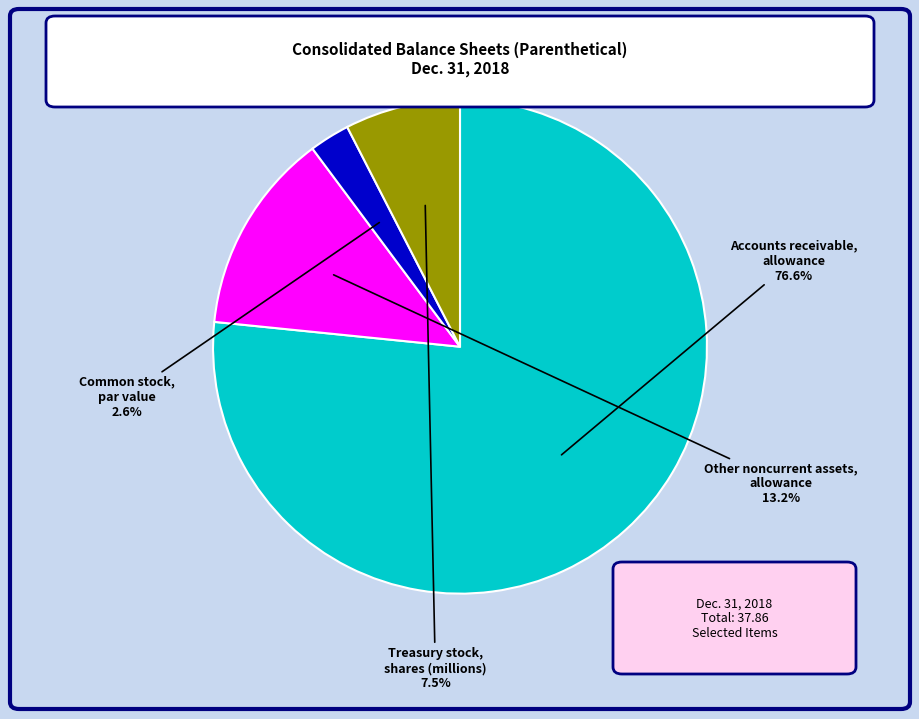

Which slice is the smallest?

Common stock, par value